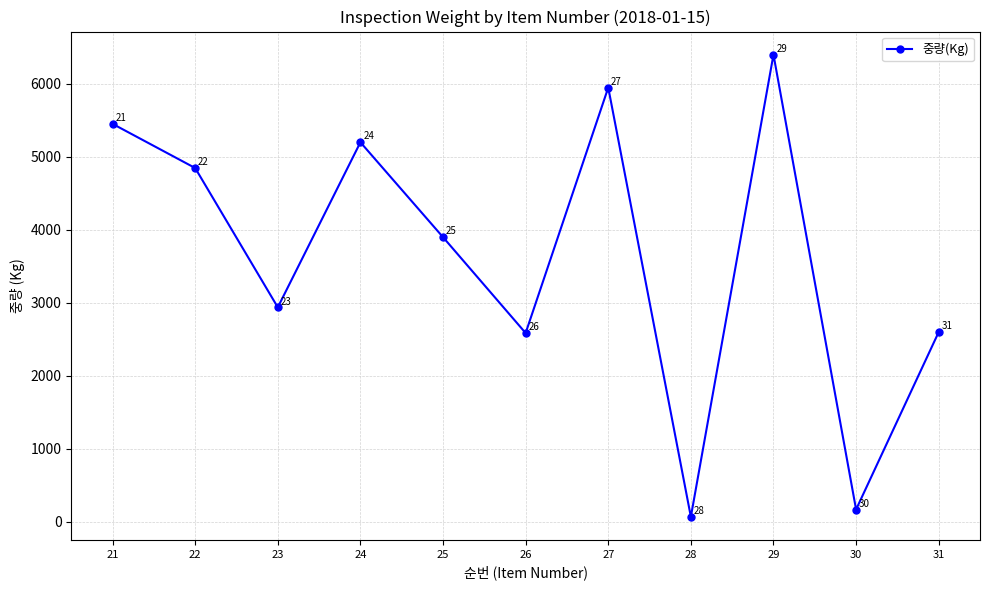

What is the greatest value displayed?

6400